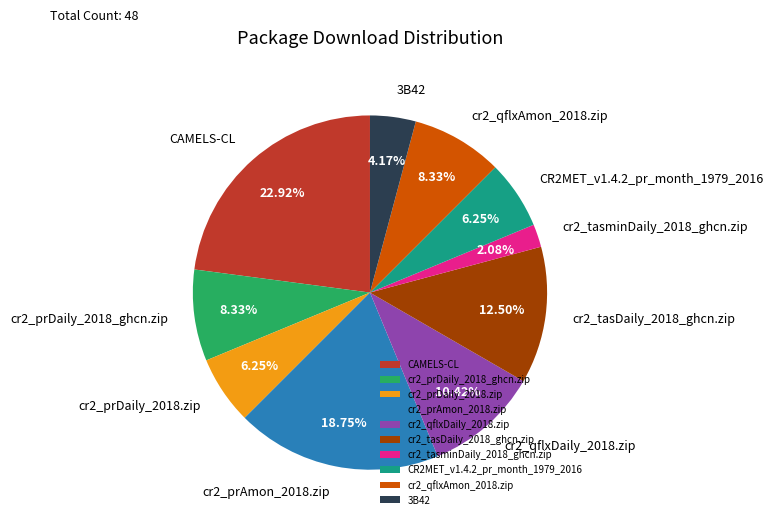

Does any single category account for the majority?

No